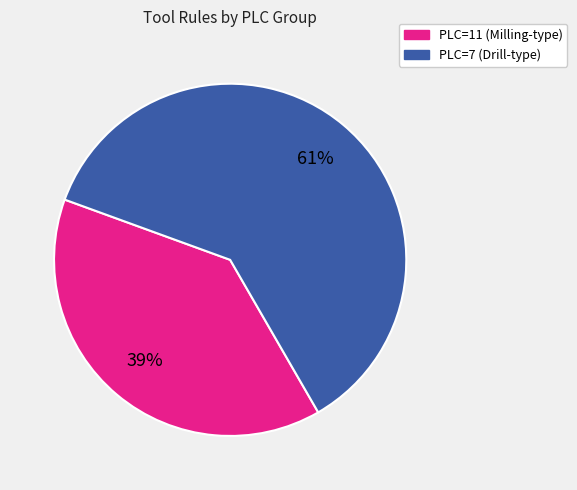

How many segments does this pie chart have?

2